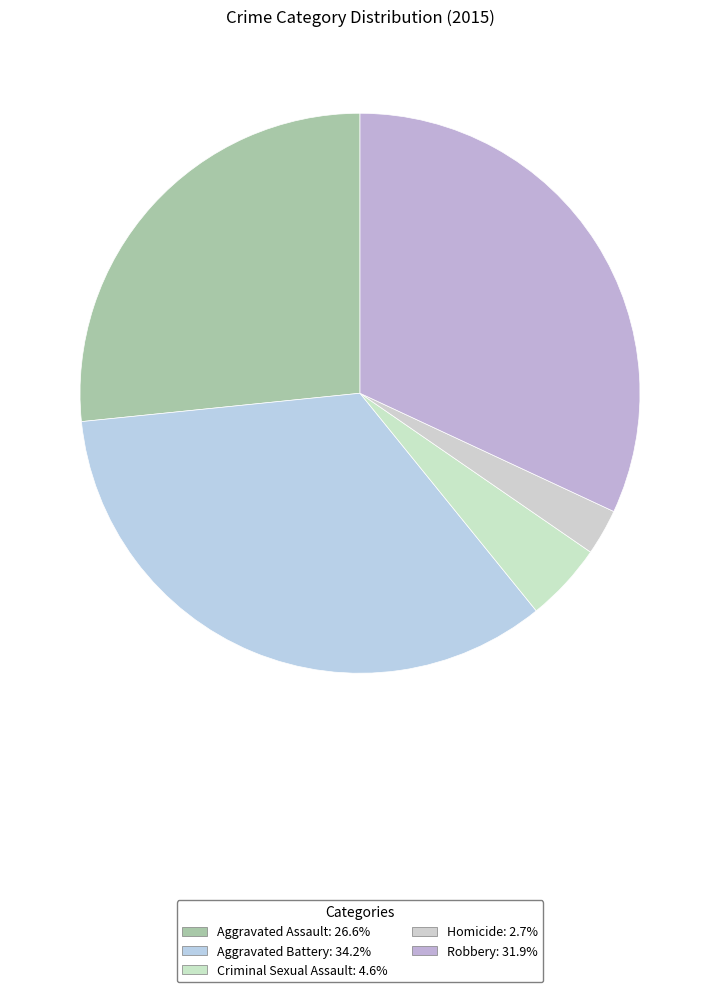

Rank the categories by value from highest to lowest.

Aggravated Battery, Robbery, Aggravated Assault, Criminal Sexual Assault, Homicide